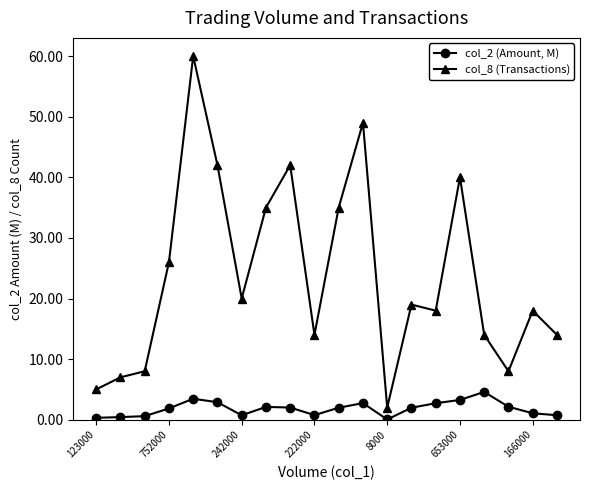

Which series has the largest total across all categories?

col_8 (Transactions)